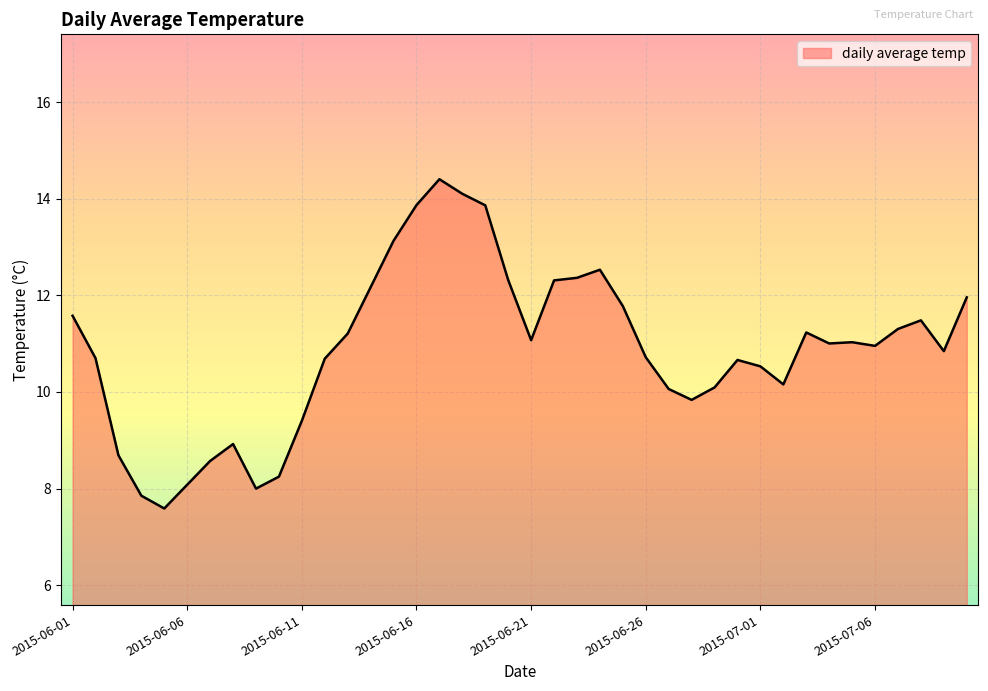

What is the difference between the maximum and minimum values?

6.8